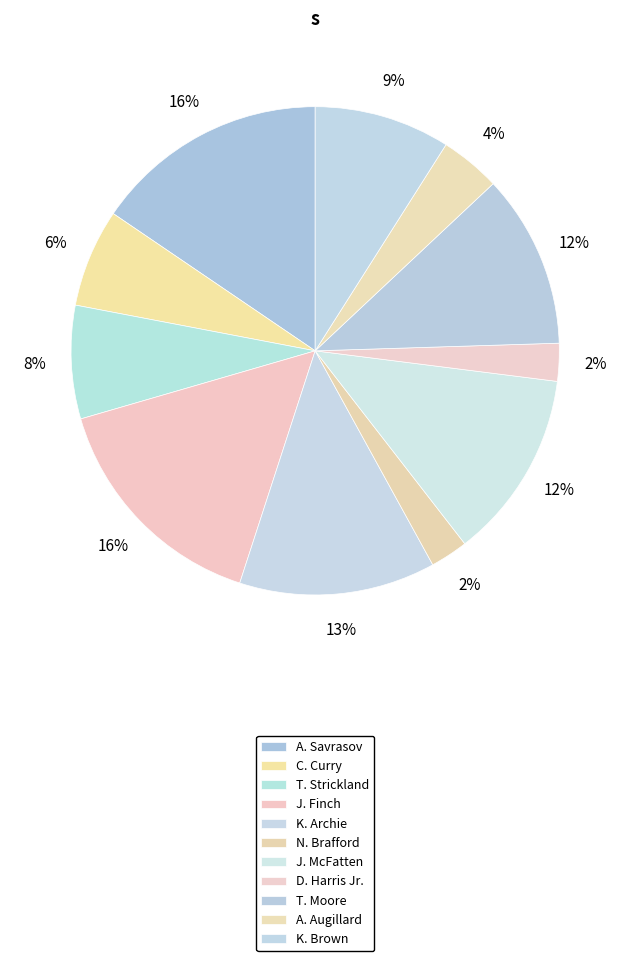

Is it true that K. Brown is 9% of the pie?

True